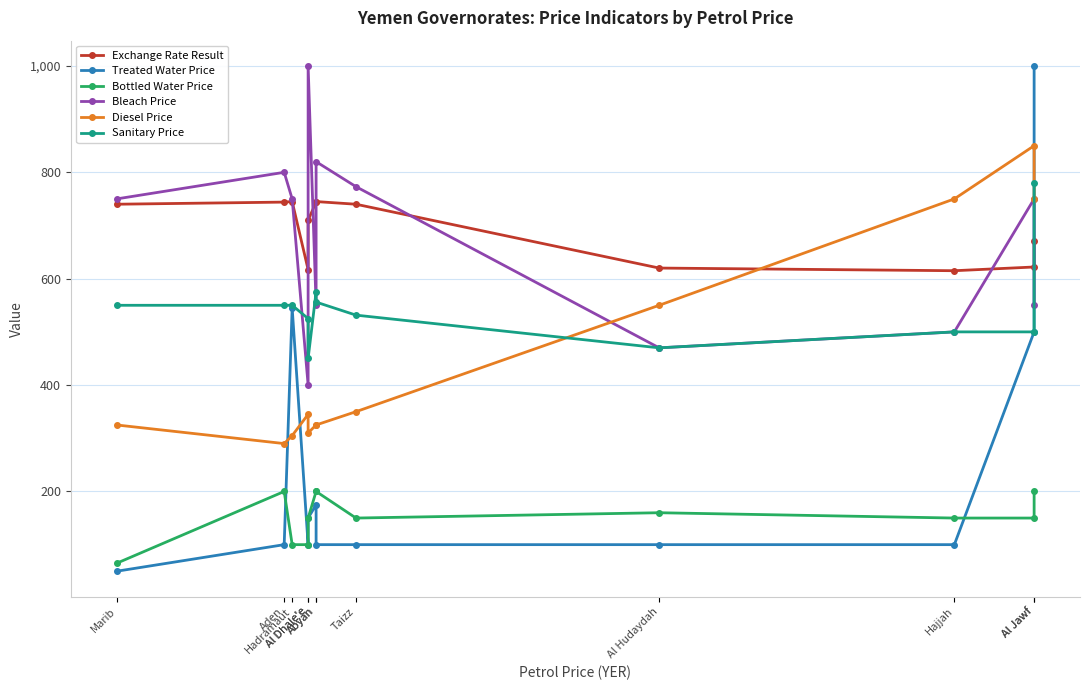

At Abyan, list the series in order from smallest to largest.

Treated Water Price, Bottled Water Price, Diesel Price, Bleach Price, Sanitary Price, Exchange Rate Result